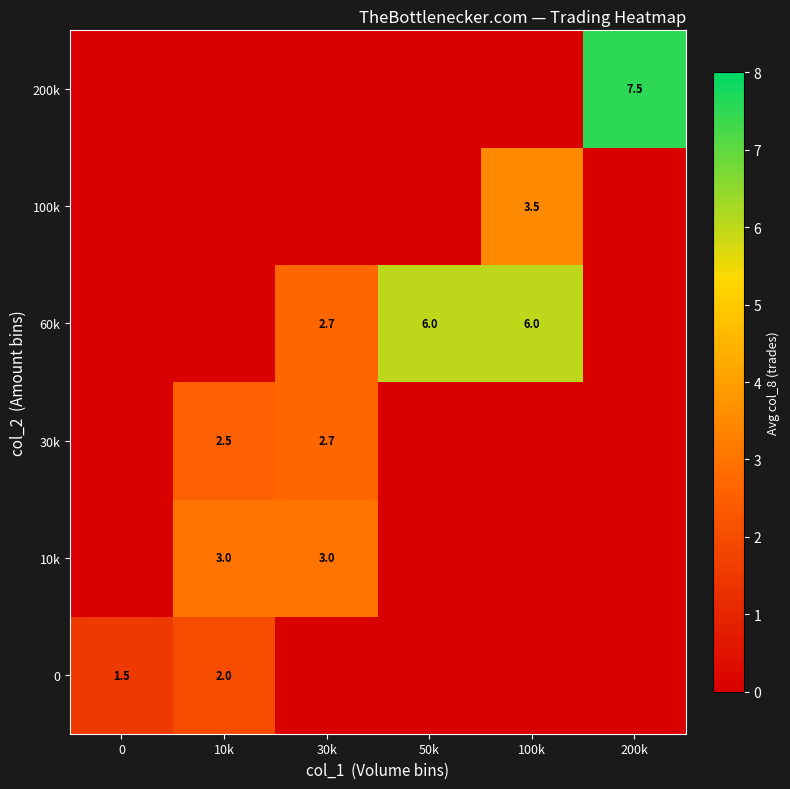

Is the value of 30k at 30k greater than the value of 10k at 10k?

No